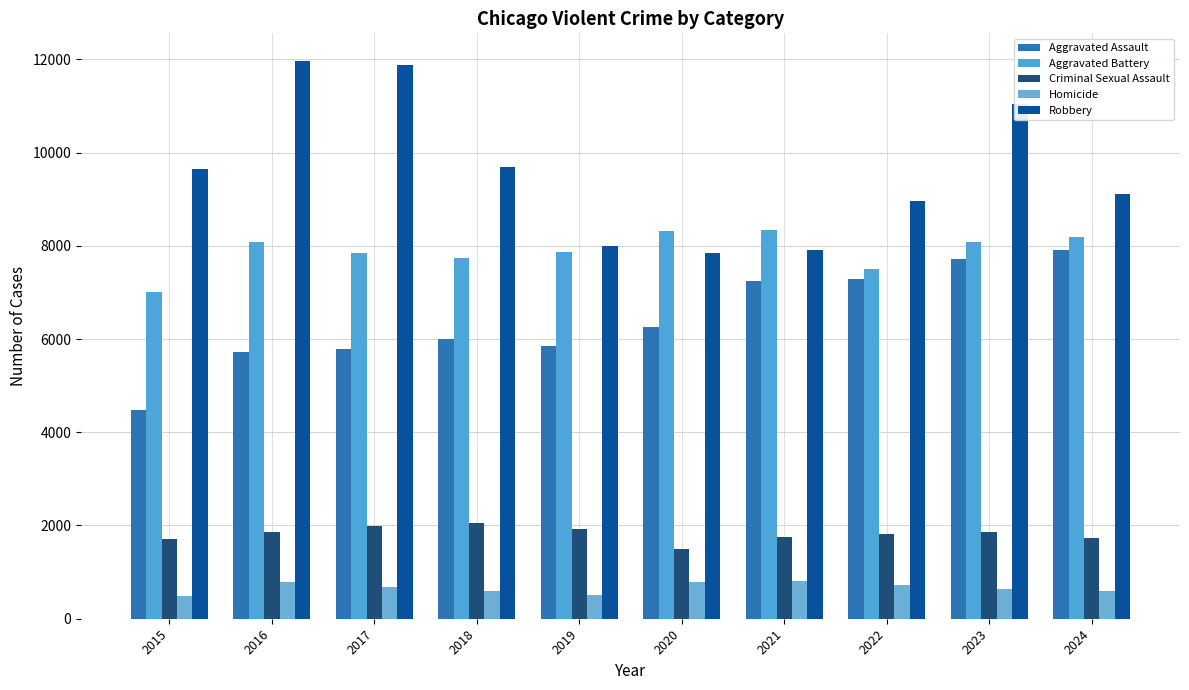

How many bars are there in each group?

5